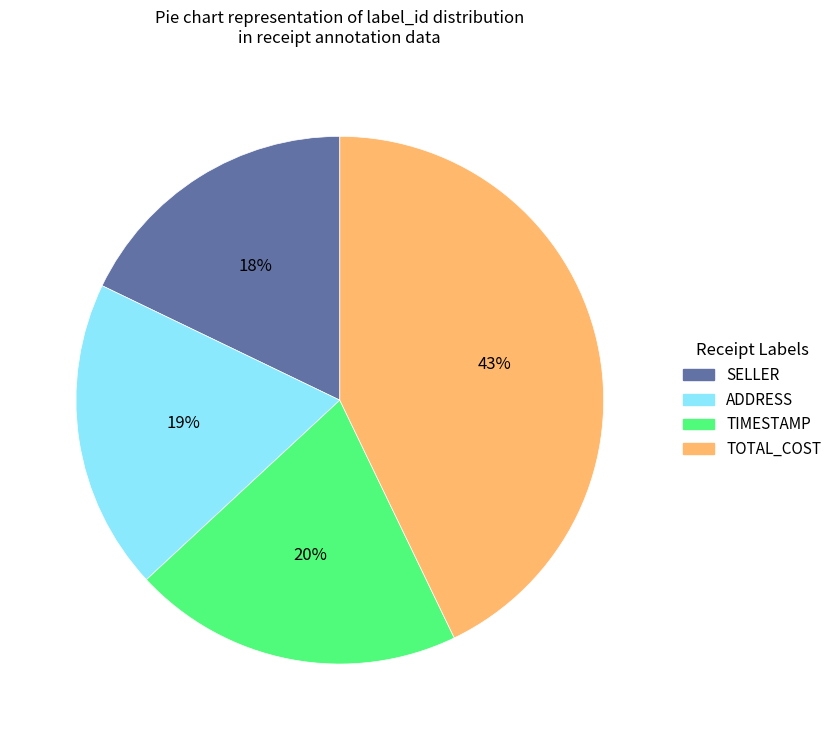

Does any single category account for the majority?

No